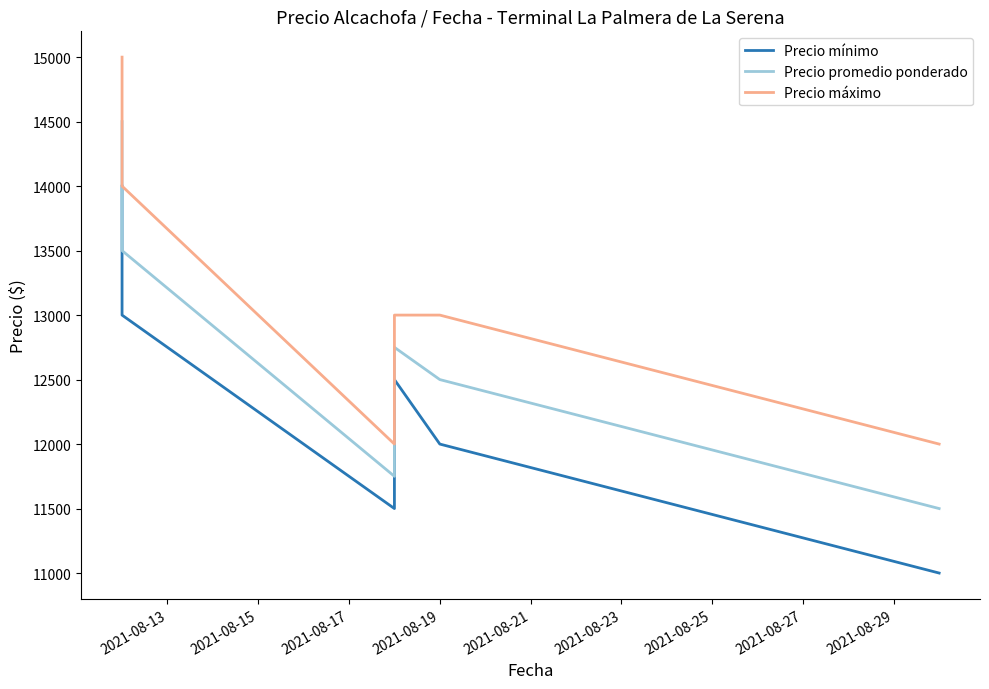

Does the chart have visible grid lines?

No